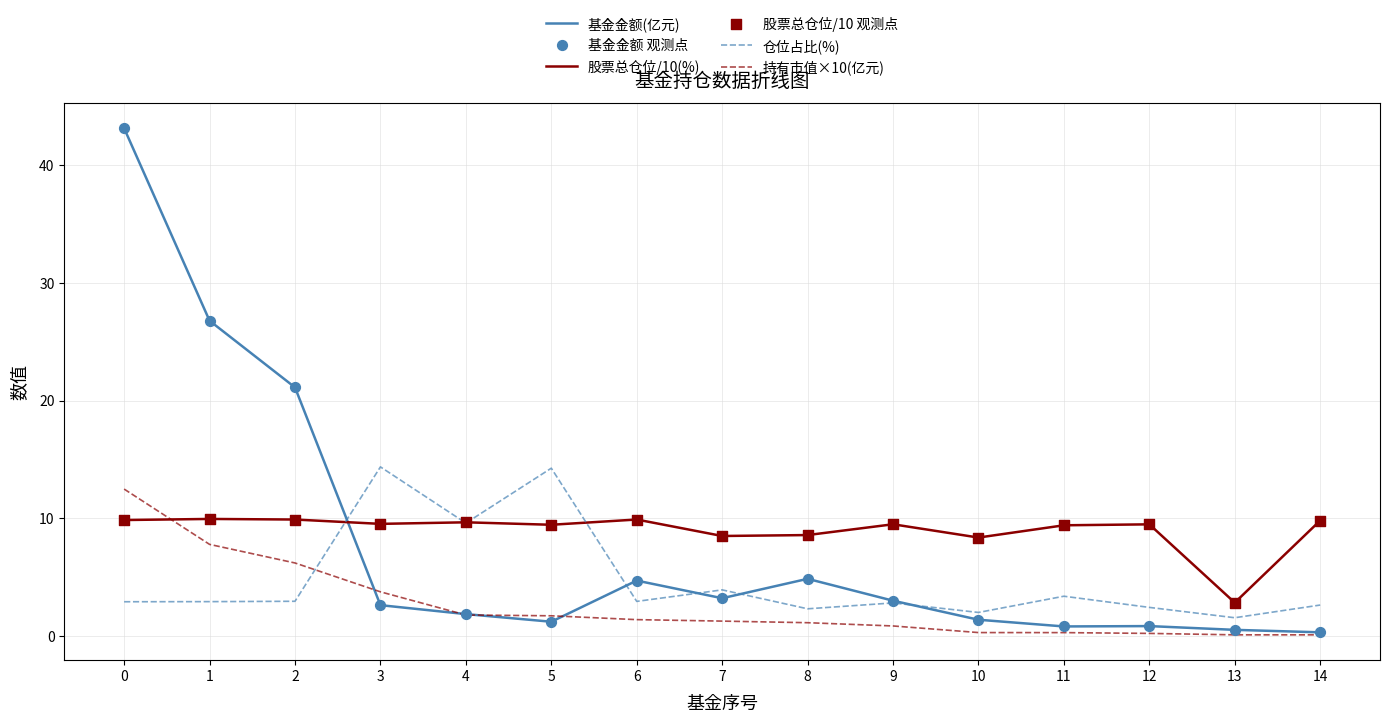

Which series has the largest total across all categories?

股票总仓位/10(%)